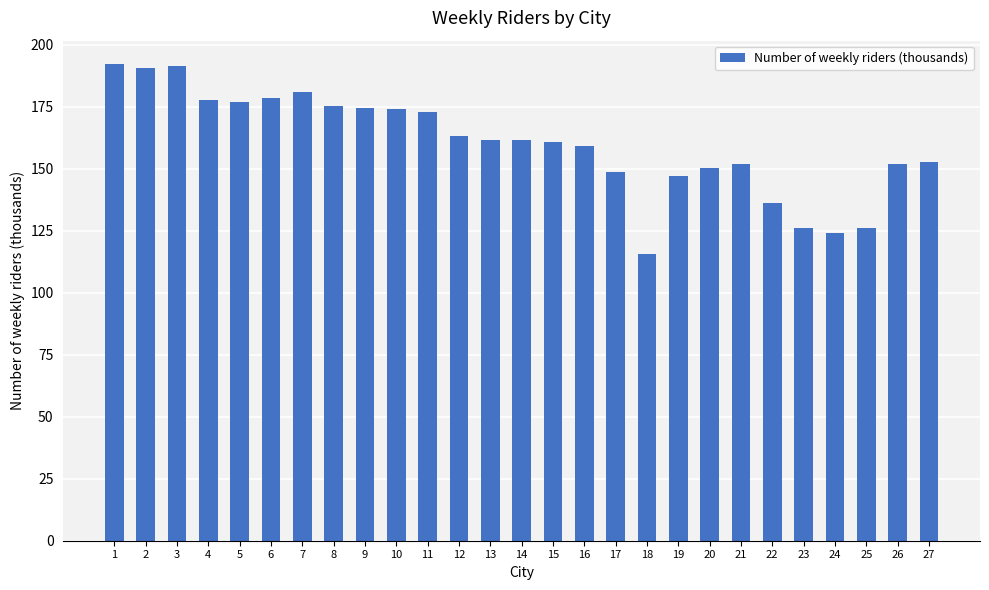

What is the approximate value at 26?

151.7